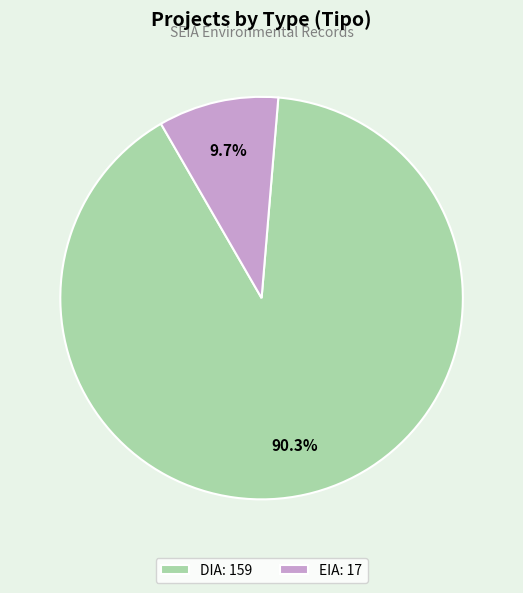

Count the number of slices in the pie.

2